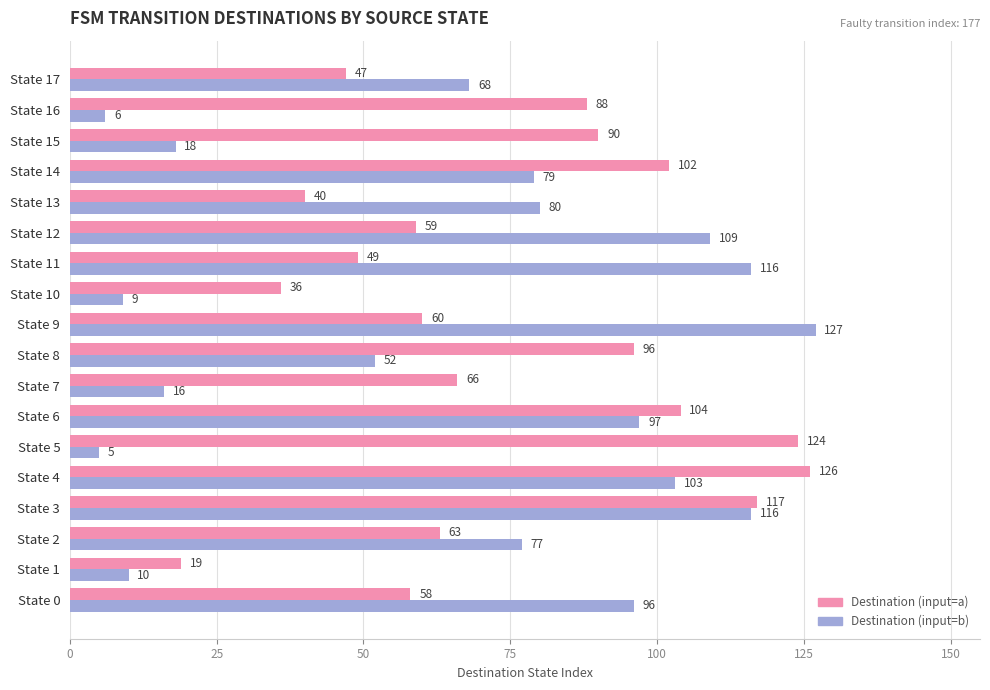

Between State 13 and State 17, which series saw the biggest shift?

Destination (input=b)